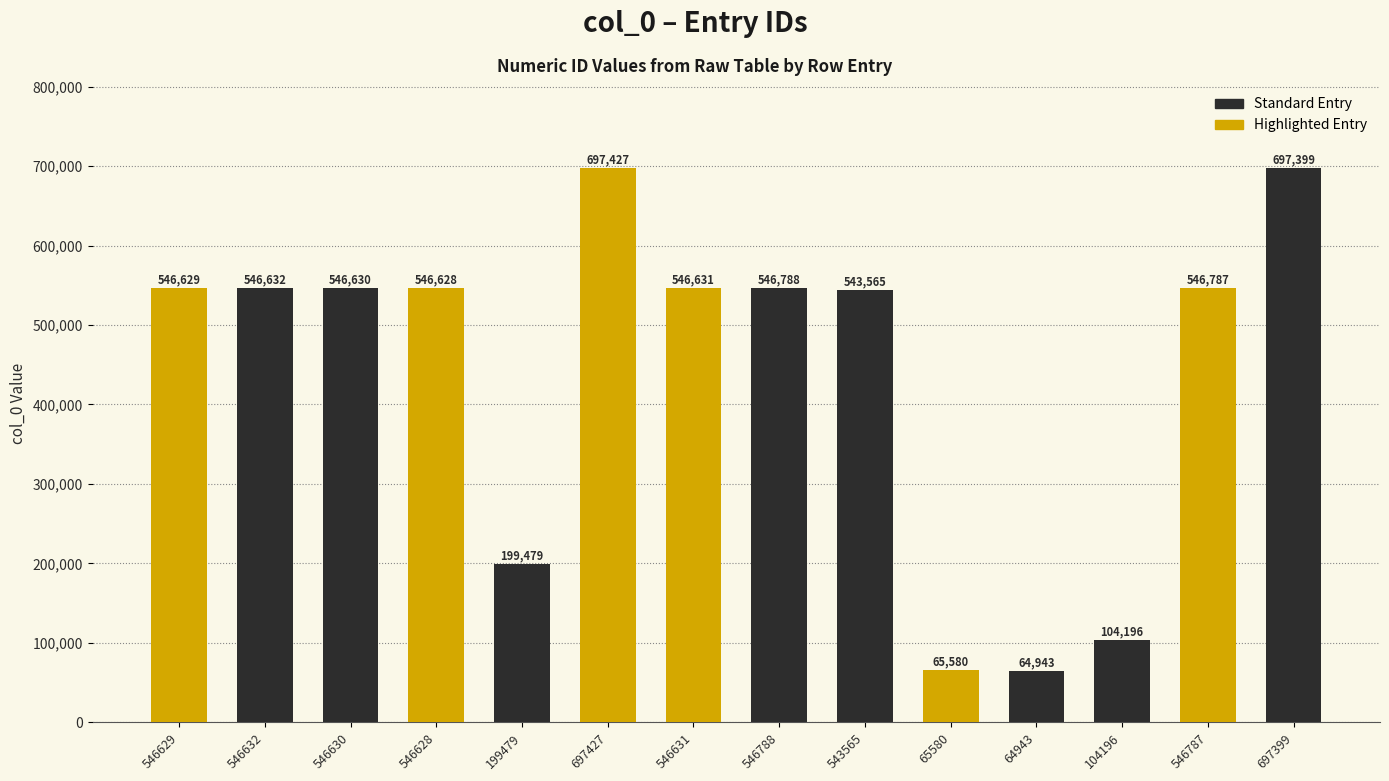

Rank the categories by value from highest to lowest.

697427, 697399, 546788, 546787, 546632, 546631, 546630, 546629, 546628, 543565, 199479, 104196, 65580, 64943